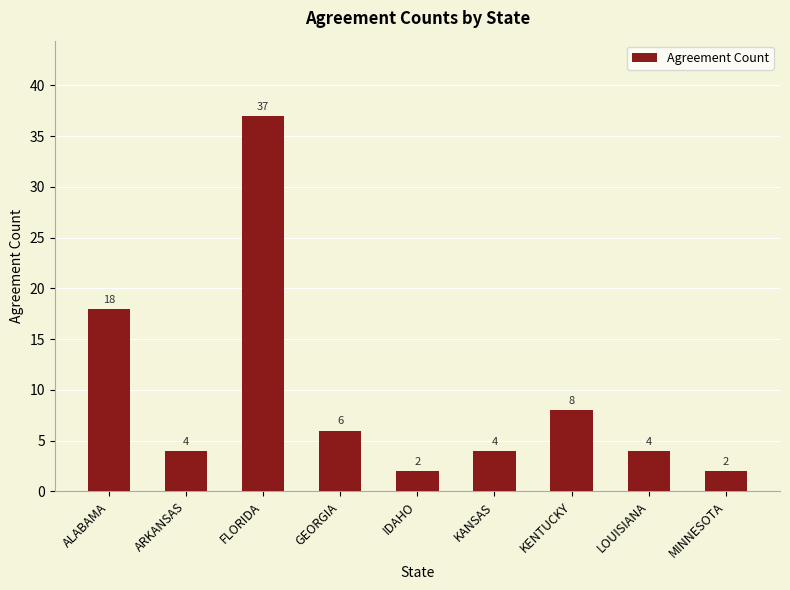

Reading left to right, extract all data points from this chart.

18	4	37	6	2	4	8	4	2